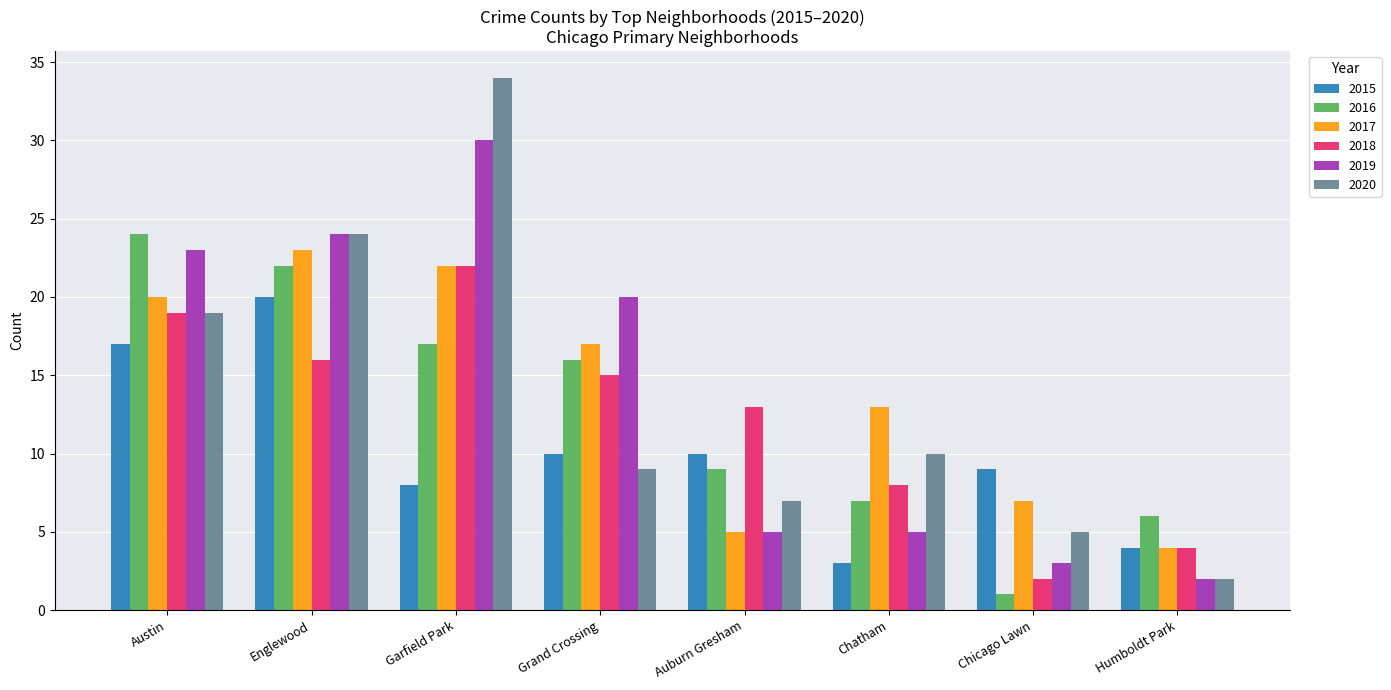

What is the total value across all series at Humboldt Park?

22